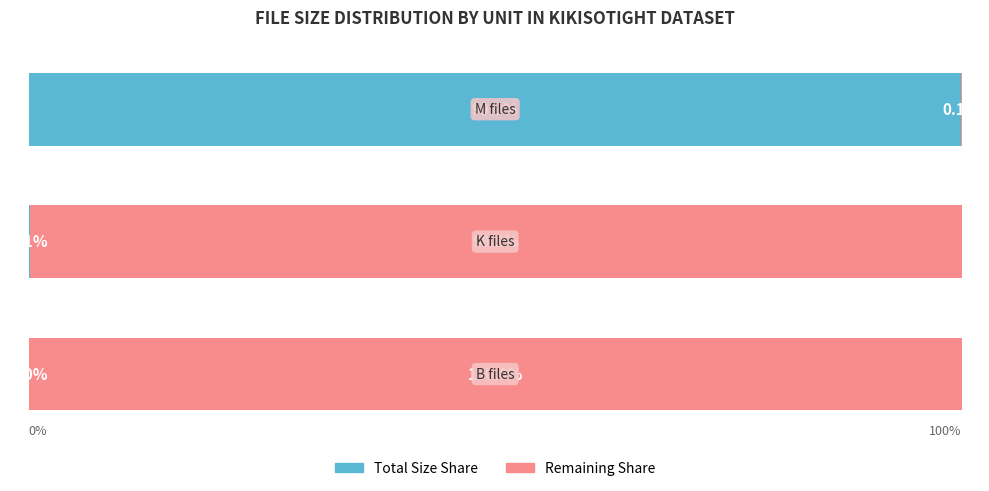

What are all the series names shown in the legend?

Total Size Share, Remaining Share